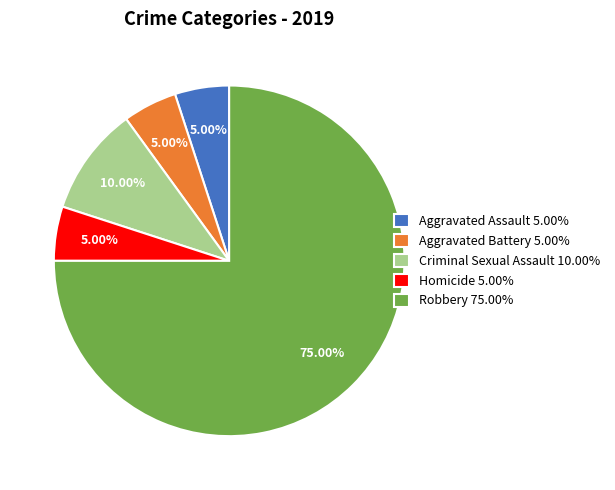

Does any single category account for the majority?

Yes